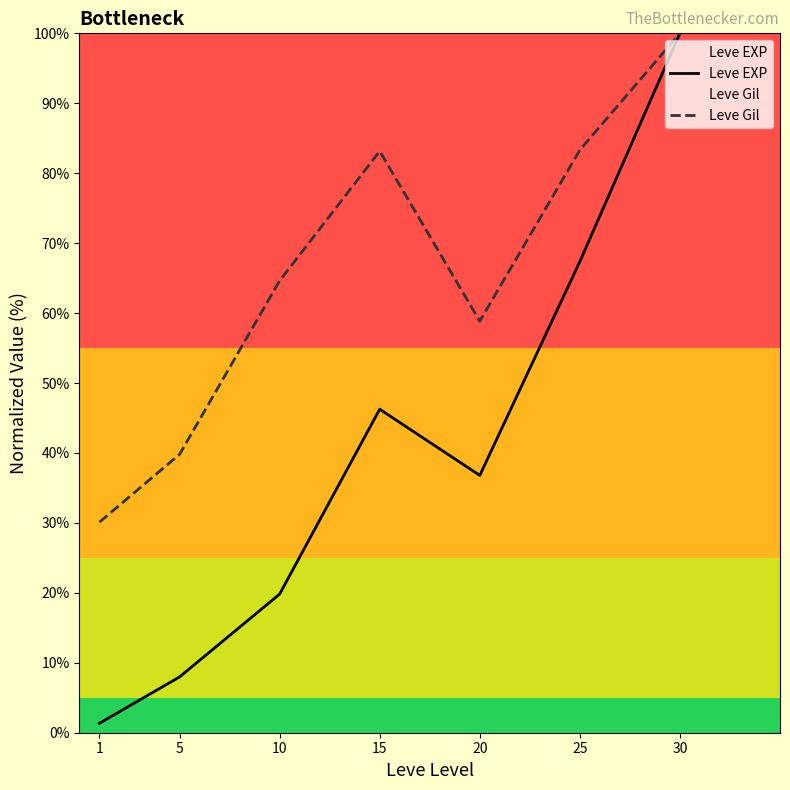

Rank the series by their maximum value, from lowest to highest.

Leve EXP, Leve Gil